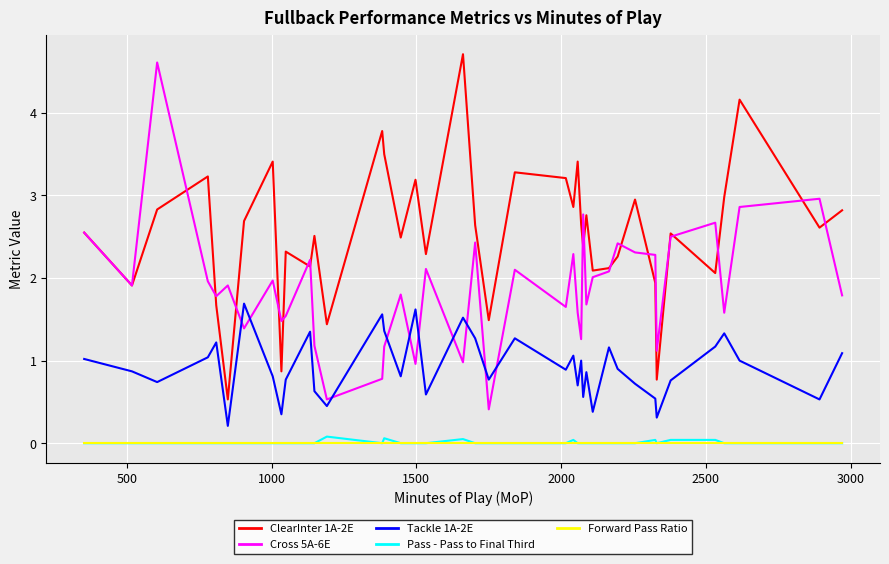

What is the highest value of the Tackle 1A-2E series?

1.7